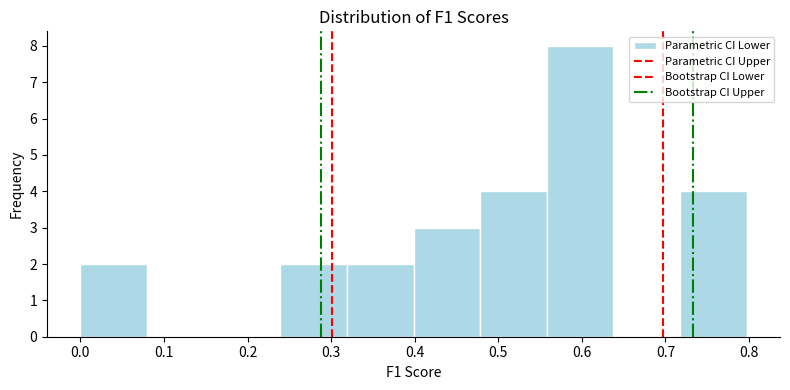

Over which range of the x-axis is the bar tallest?

0.56 to 0.64